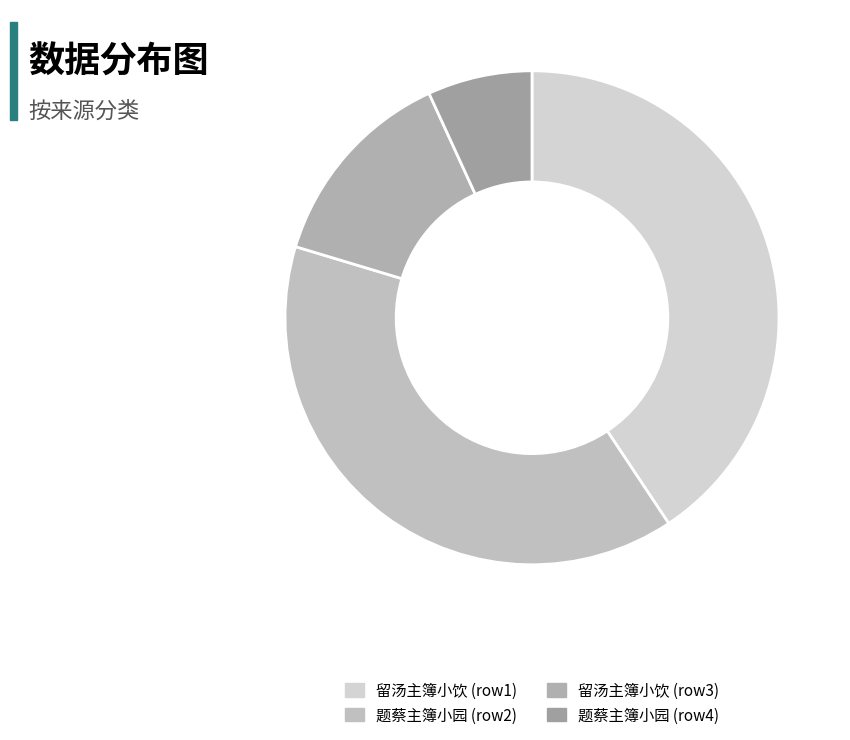

To the nearest percent, what is the difference between the largest and smallest slice percentages?

34%